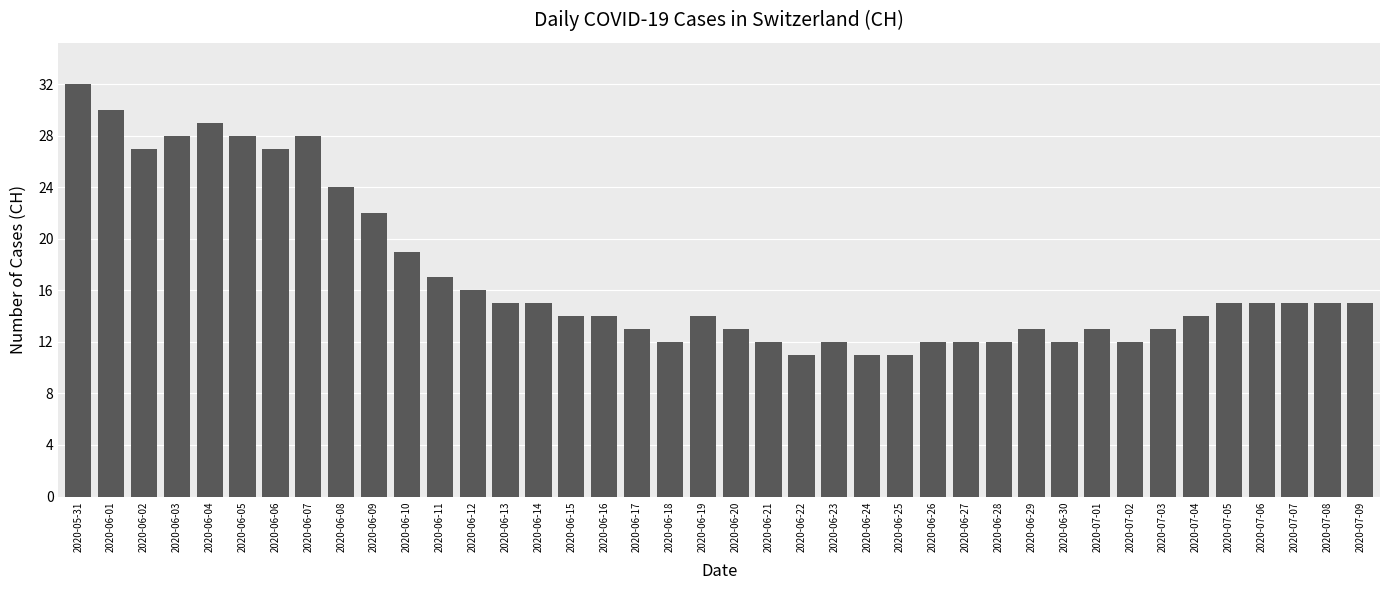

What is the change in value from 2020-06-02 to 2020-07-02?

-15